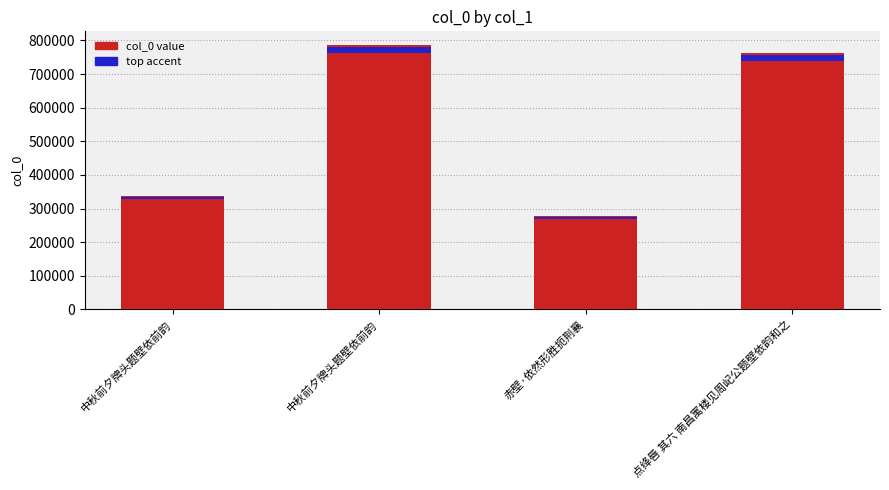

What is the label of the 2nd bar from the left?

中秋前夕牌头题壁依前韵